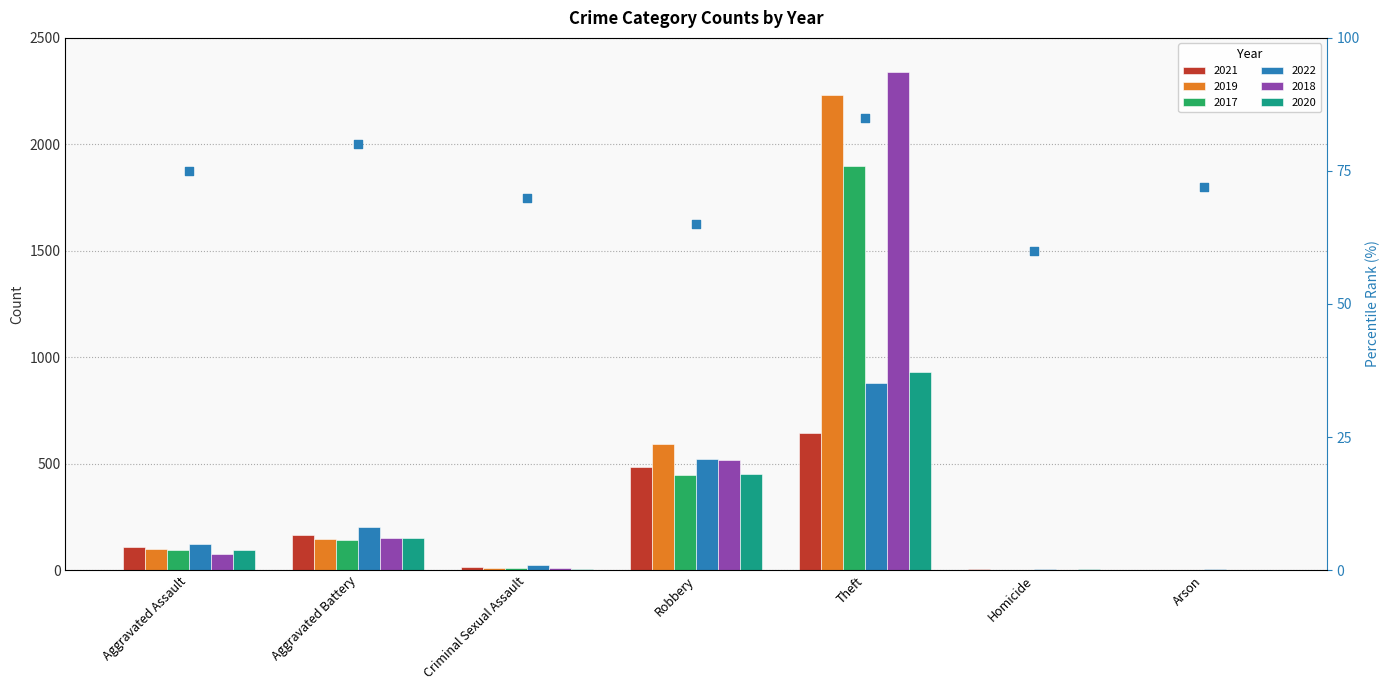

Approximately how many times larger is the value at Aggravated Assault compared to Theft?

0.9